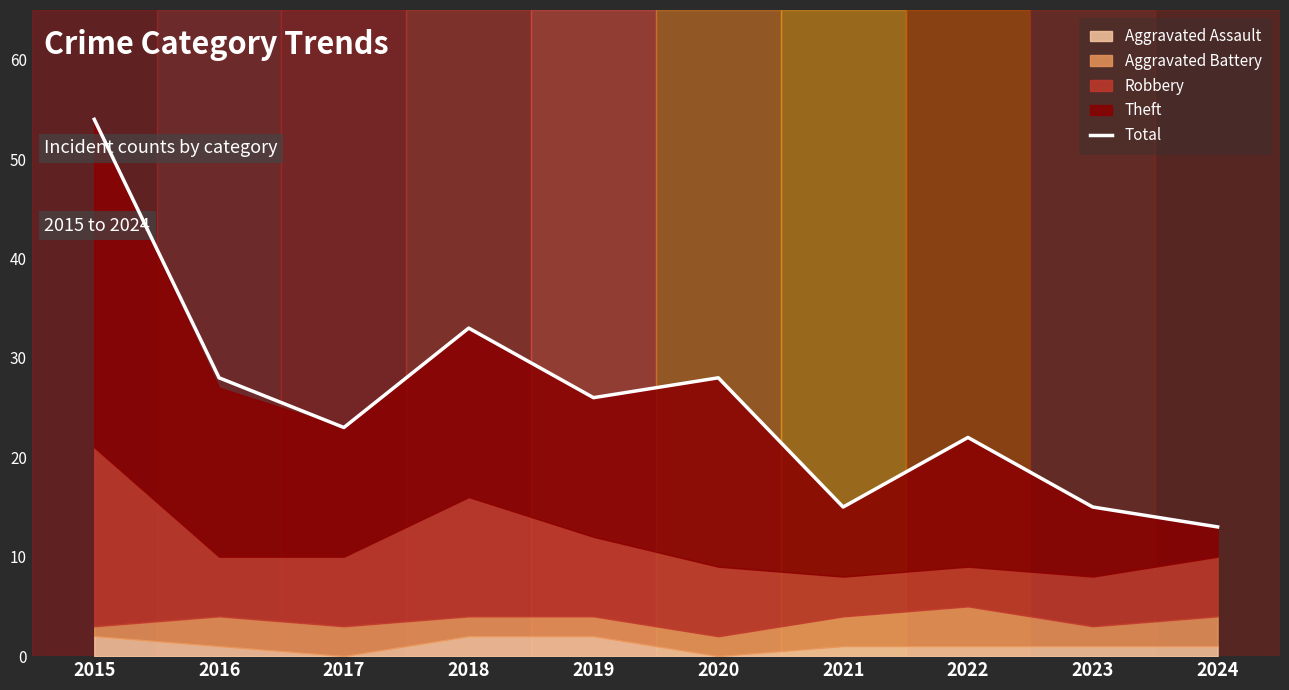

What is the difference between the maximum and minimum values?

41